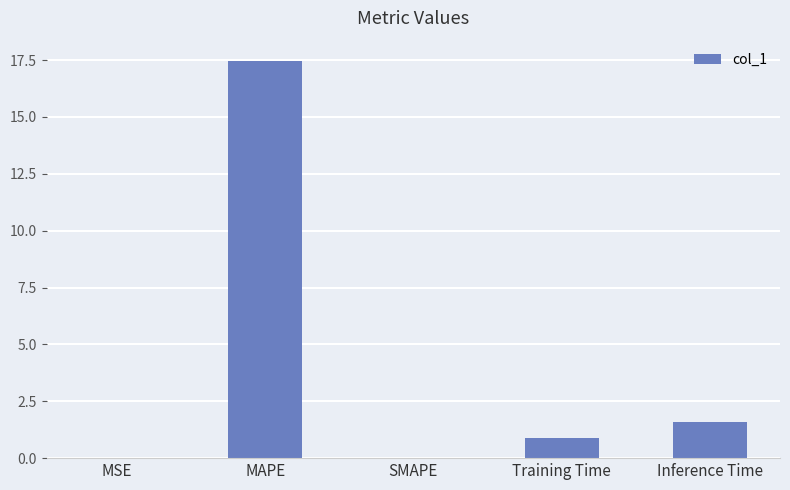

What is the change in value from MAPE to SMAPE?

-17.5